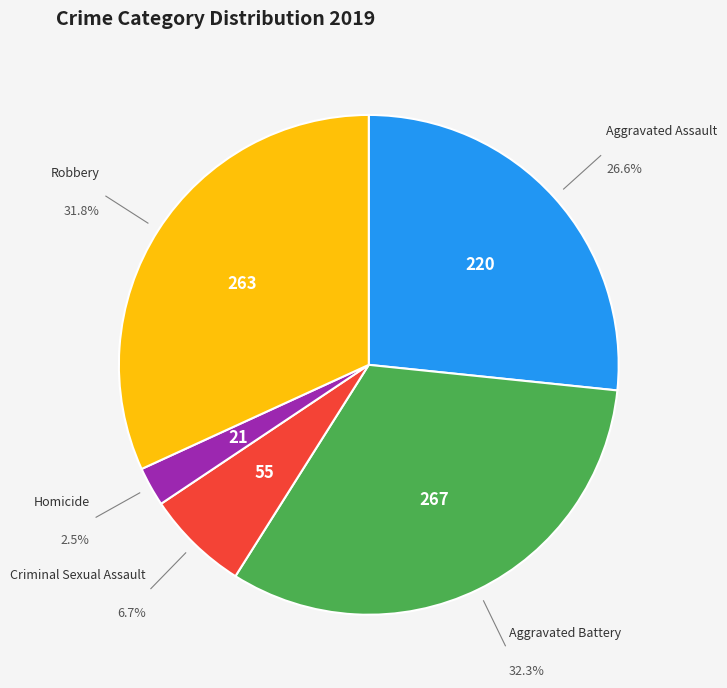

Is there any slice that represents more than half of the pie?

No